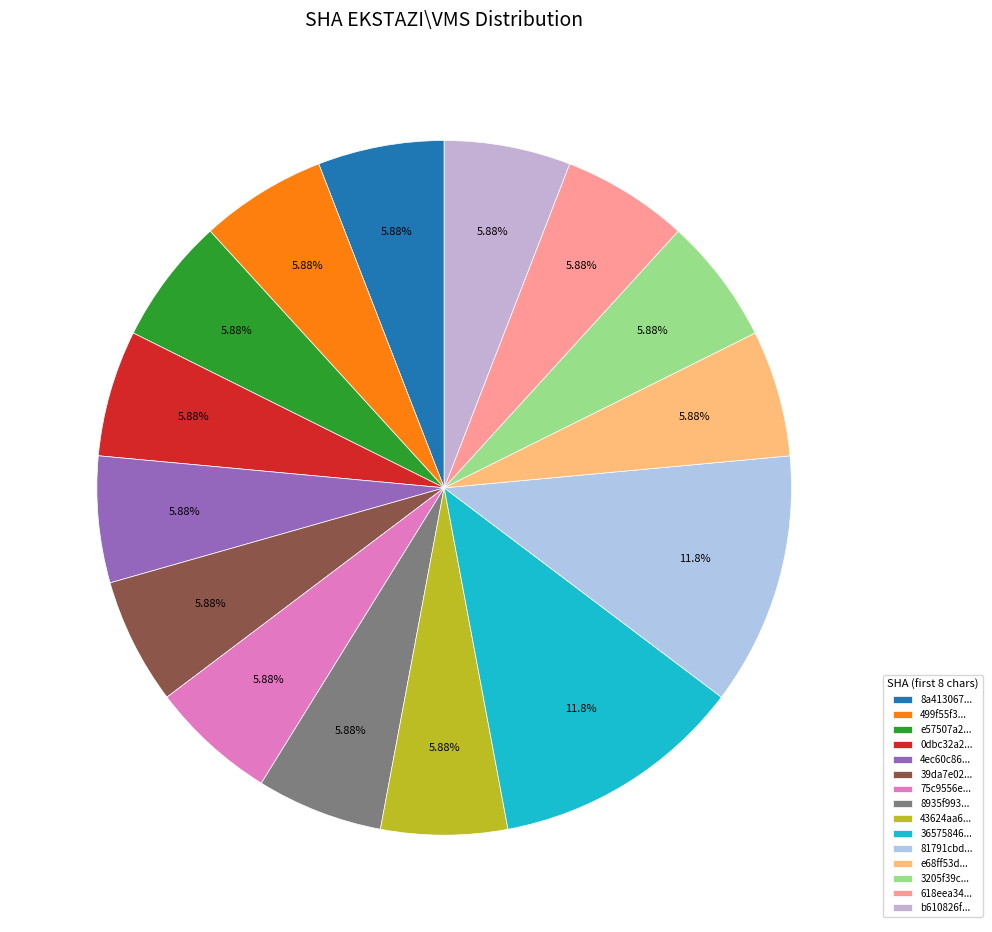

How many slices are in this pie chart?

15